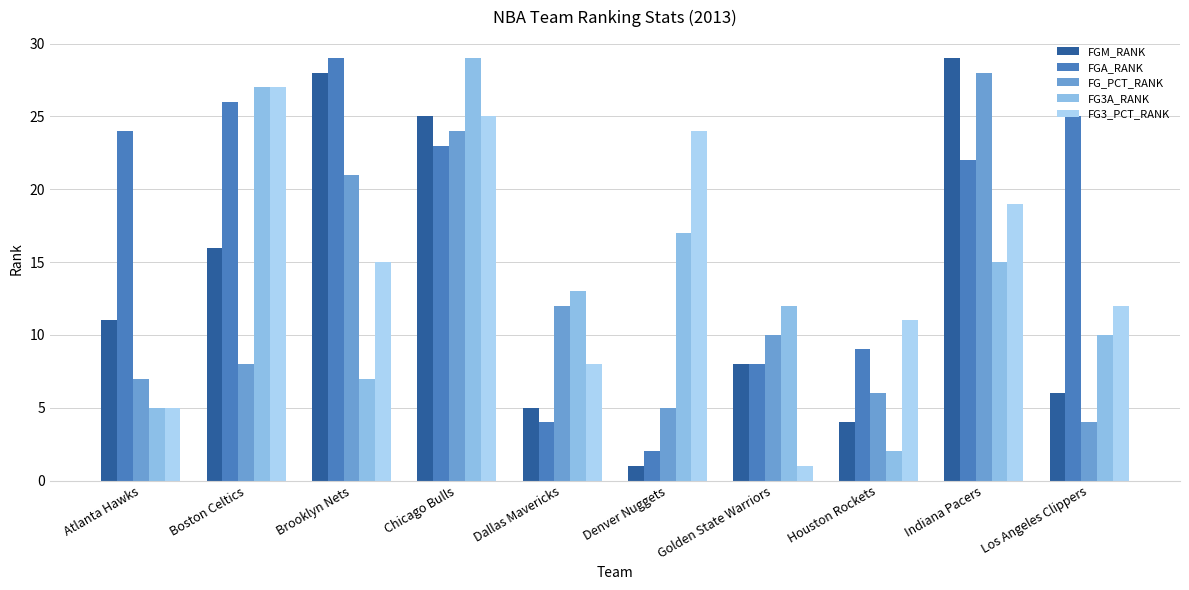

What is the label of the 10th bar from the right?

Atlanta Hawks